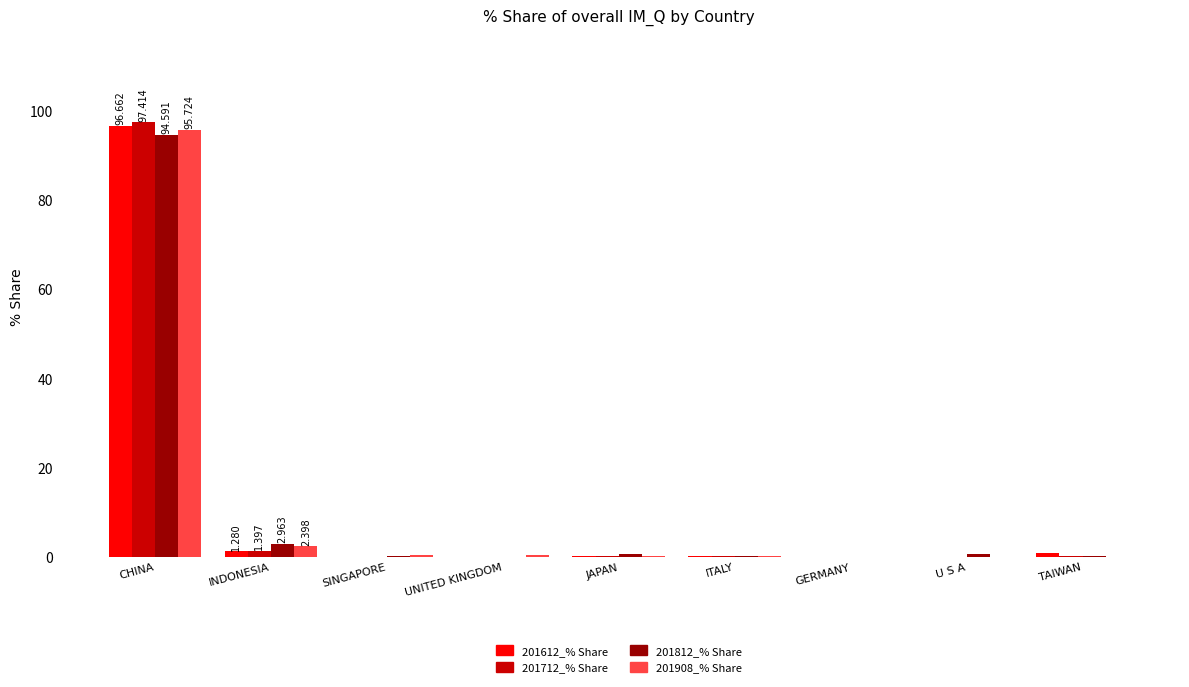

At which category is the sum across all series the highest?

CHINA